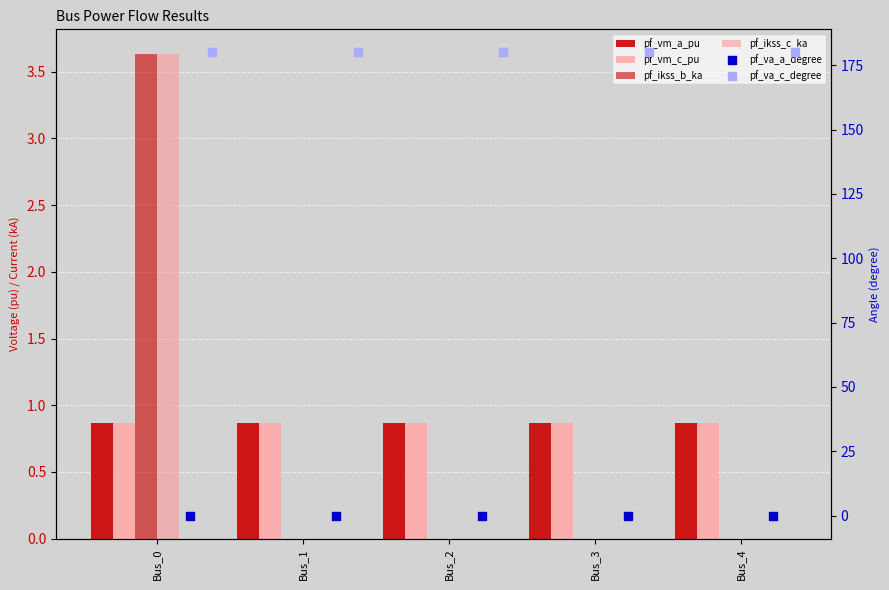

Is the value of pf_vm_a_pu at Bus_4 greater than the value of pf_ikss_c_ka at Bus_4?

Yes